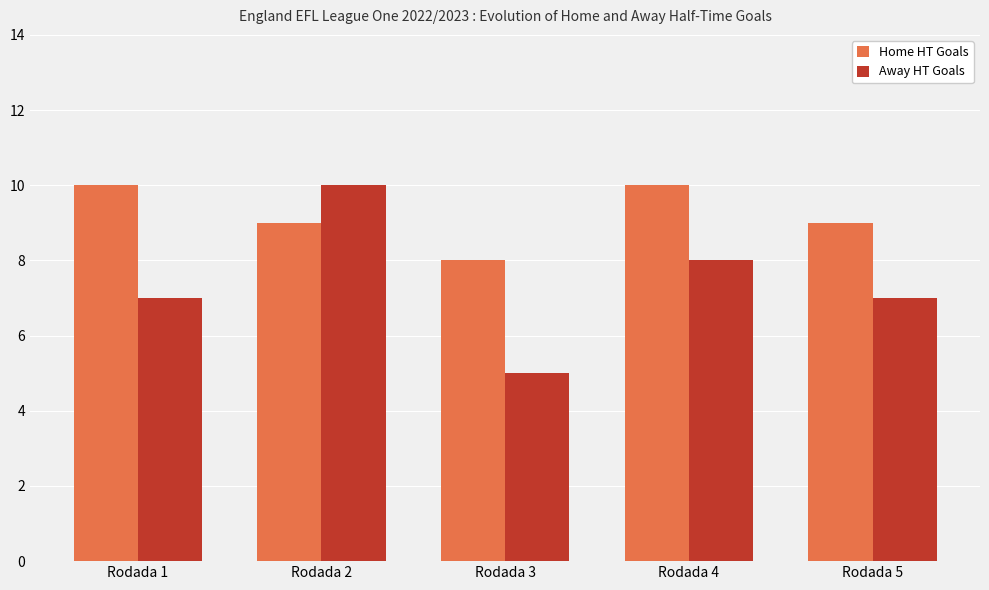

What are all the series names shown in the legend?

Home HT Goals, Away HT Goals